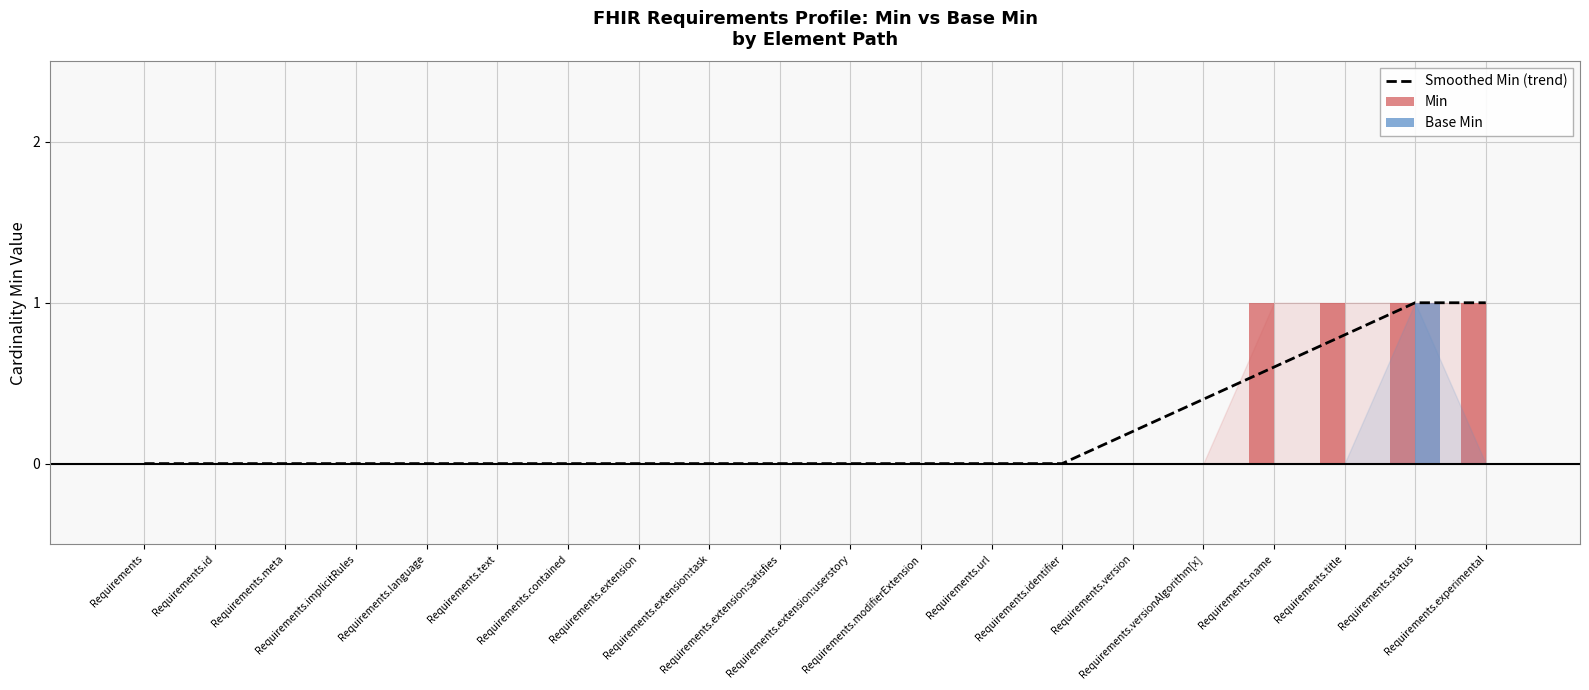

How many data points in Base Min are above 0?

1